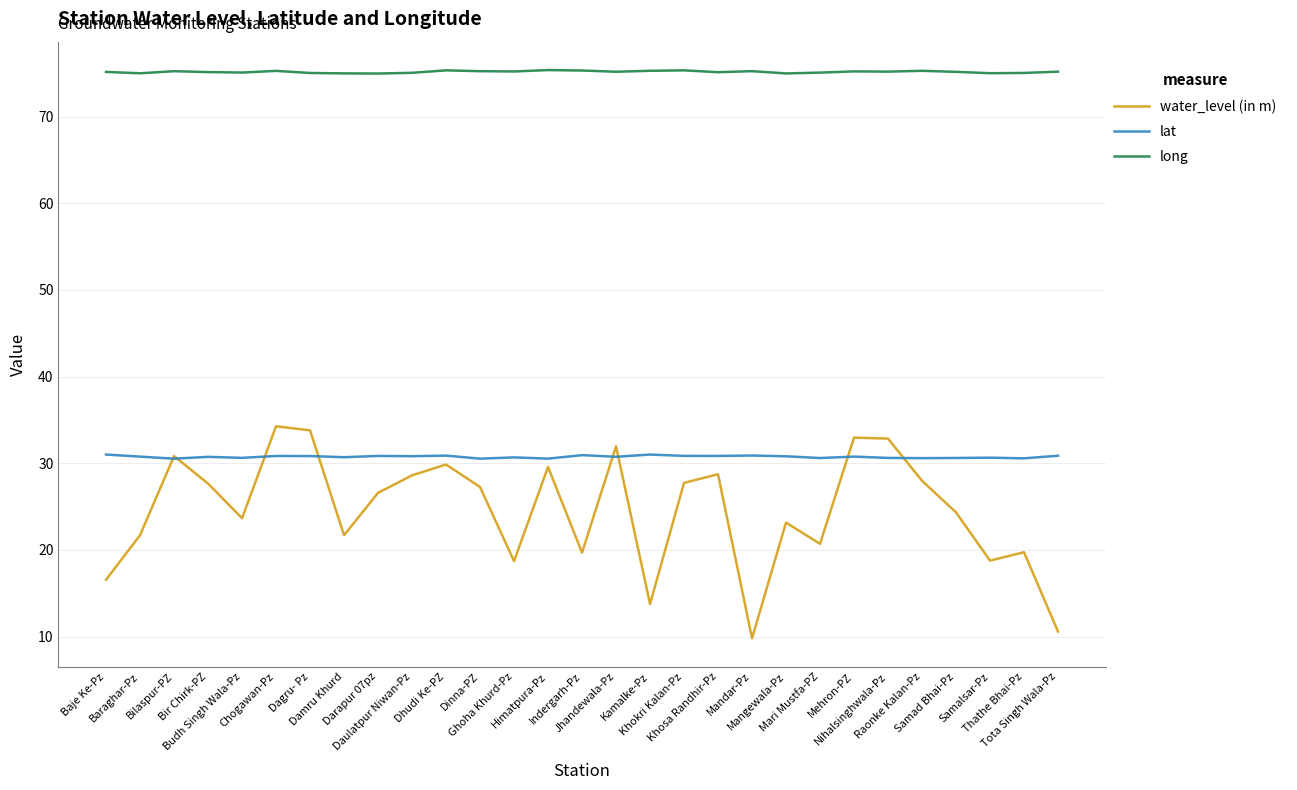

At how many categories does at least one series exceed 45?

29